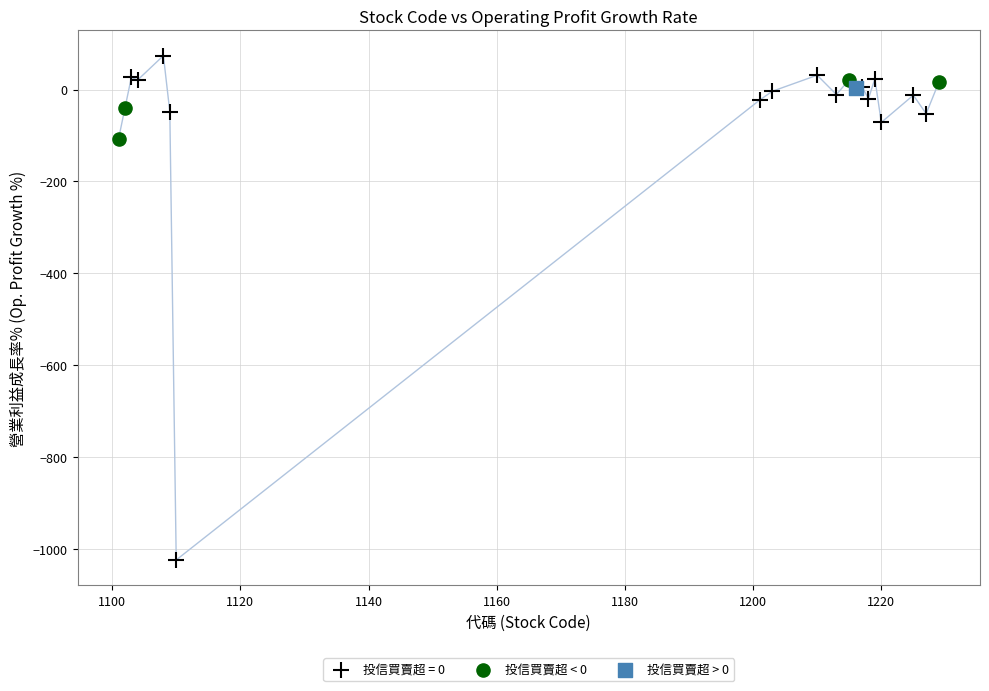

What are all the series names shown in the legend?

投信買賣超 = 0, 投信買賣超 < 0, 投信買賣超 > 0